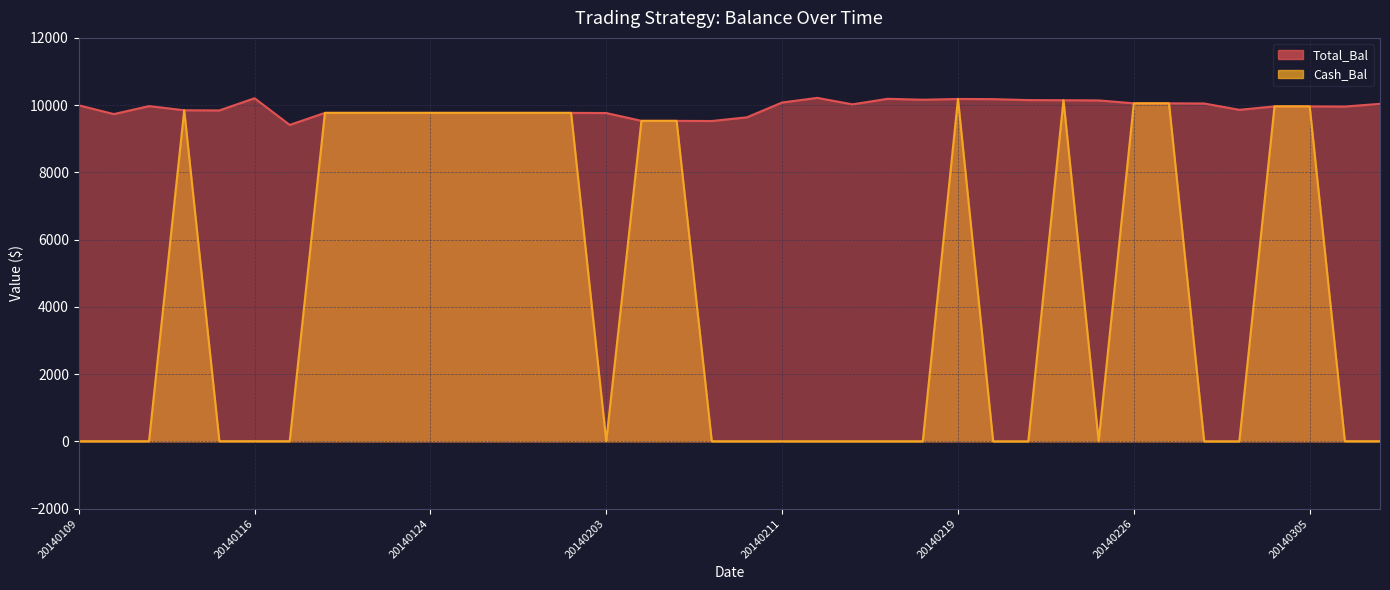

Count the number of data series in this chart.

2